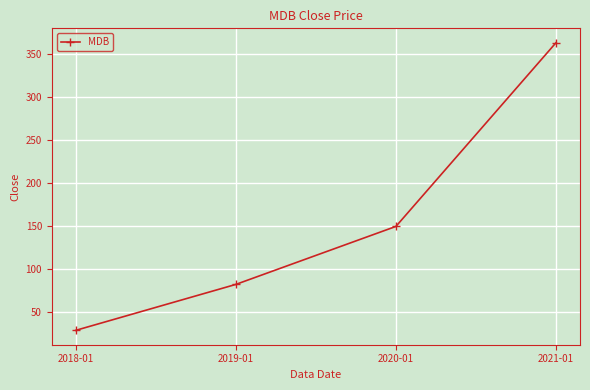

What is the sum of all values?

623.2